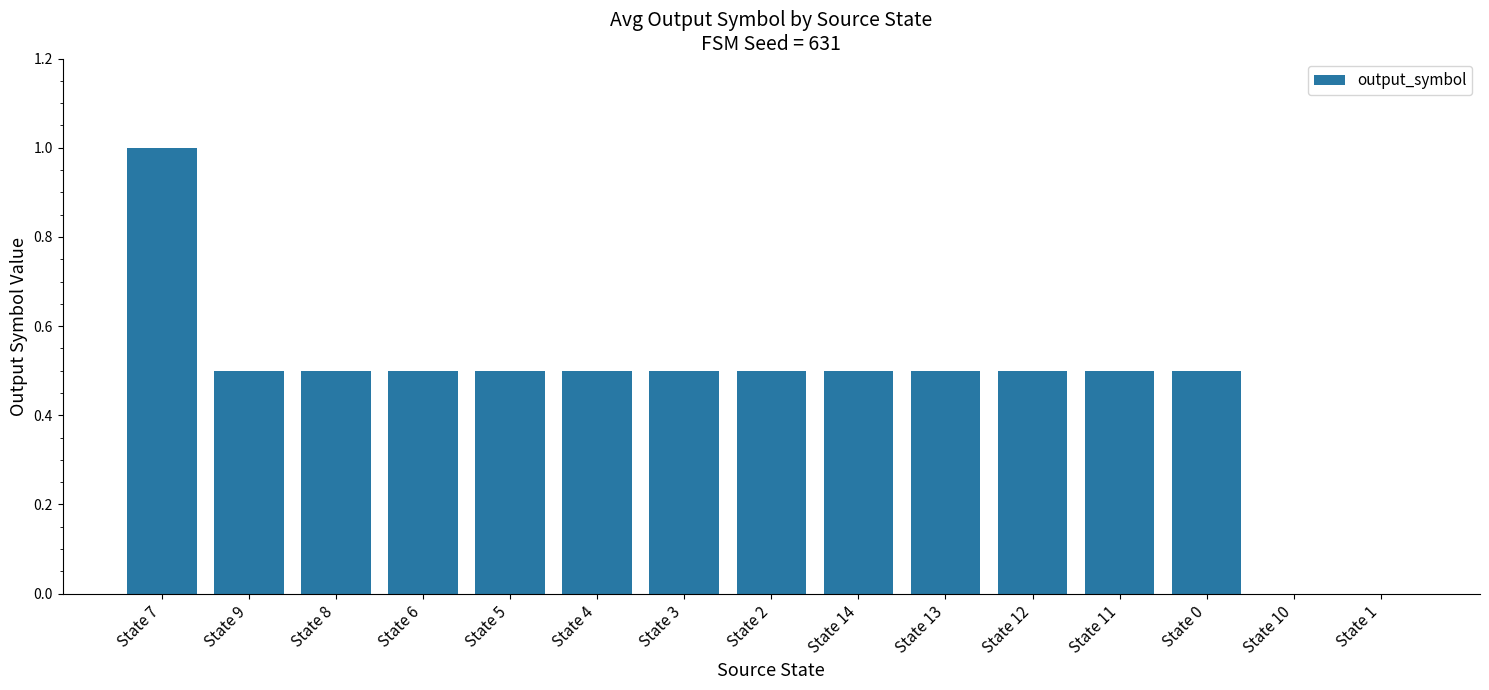

What value does the data have at State 14?

0.5